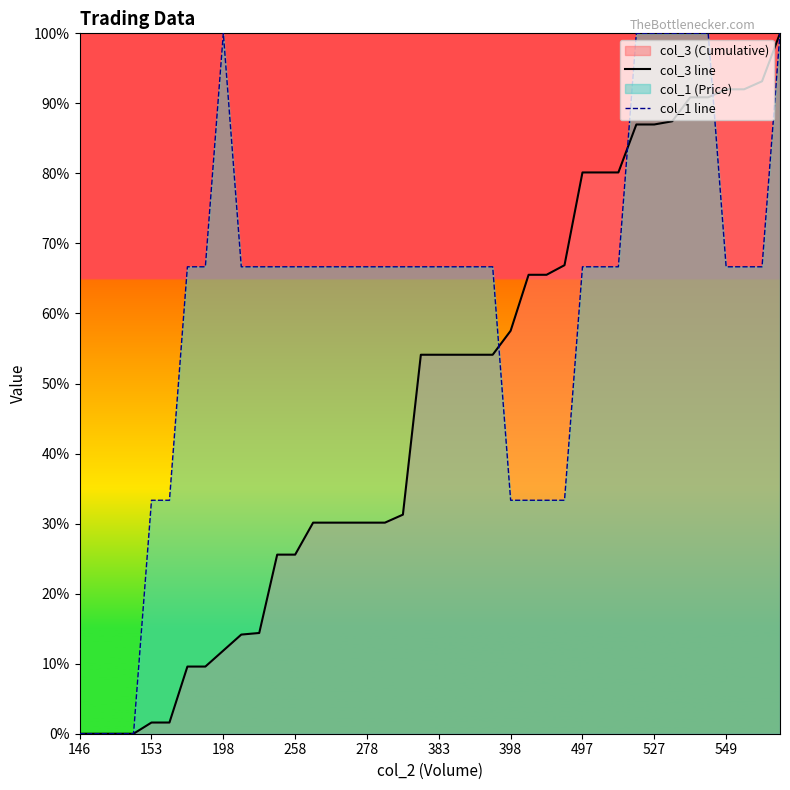

True or false: col_1 line has a value of 25.7 at 29.

False